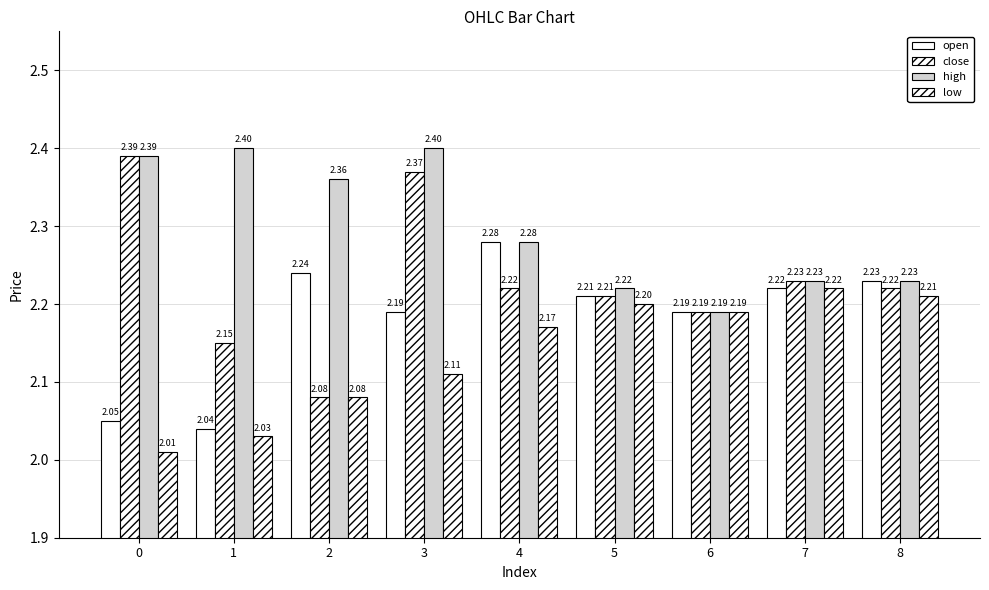

How many groups of bars are there?

9